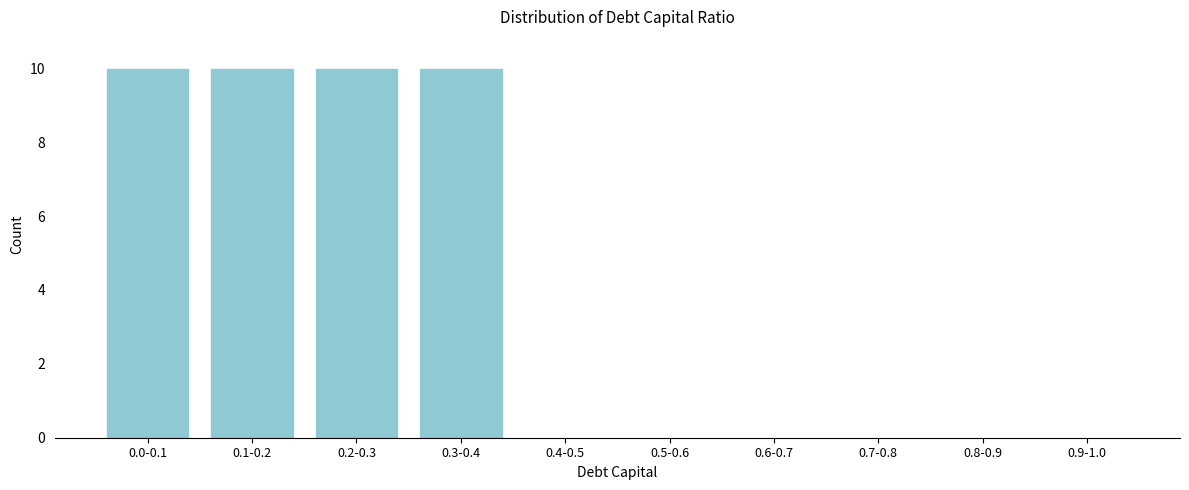

Reading left to right, extract all data points from this chart.

0.0-0.1=10	0.1-0.2=10	0.2-0.3=10	0.3-0.4=10	0.4-0.5=0	0.5-0.6=0	0.6-0.7=0	0.7-0.8=0	0.8-0.9=0	0.9-1.0=0